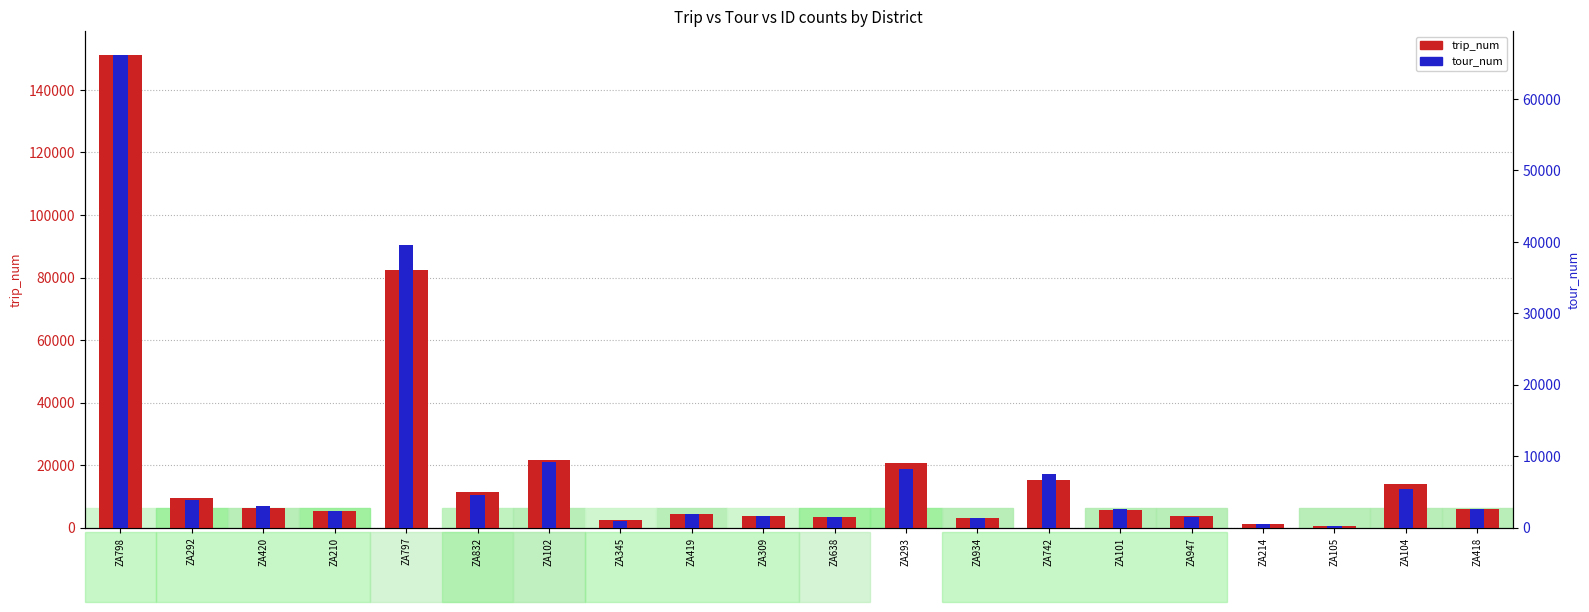

At how many categories does at least one series exceed 63111?

2